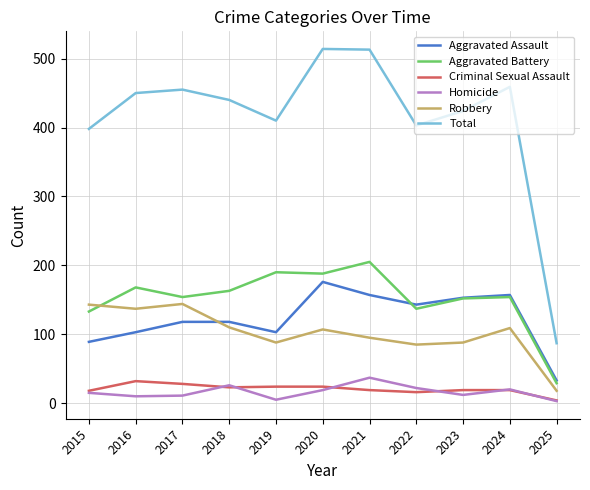

What are all the series names shown in the legend?

Aggravated Assault, Aggravated Battery, Criminal Sexual Assault, Homicide, Robbery, Total